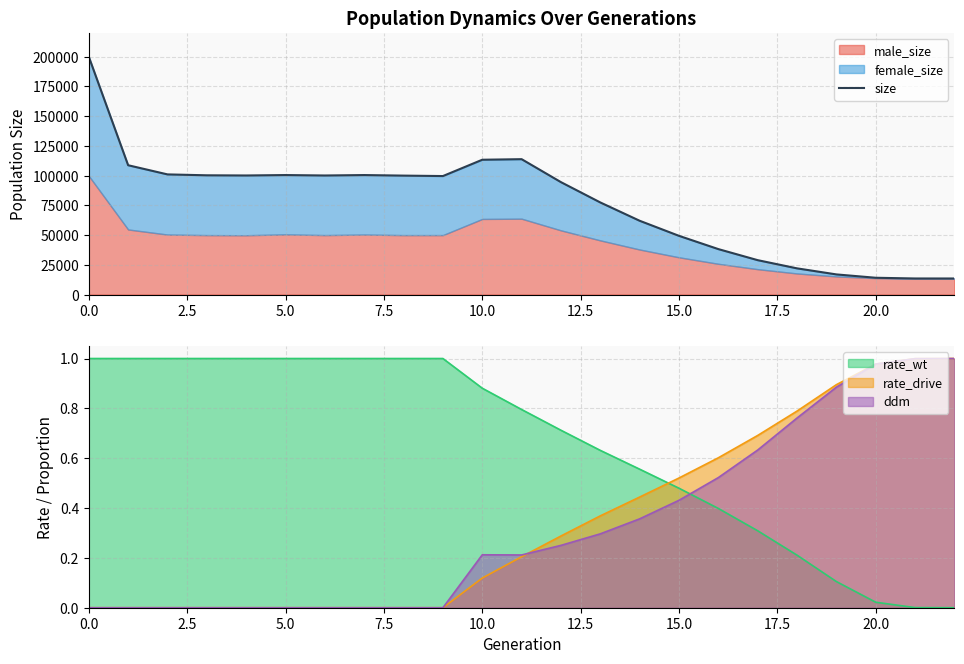

The ddm series shows 0.0 at 0.0. True or false?

True